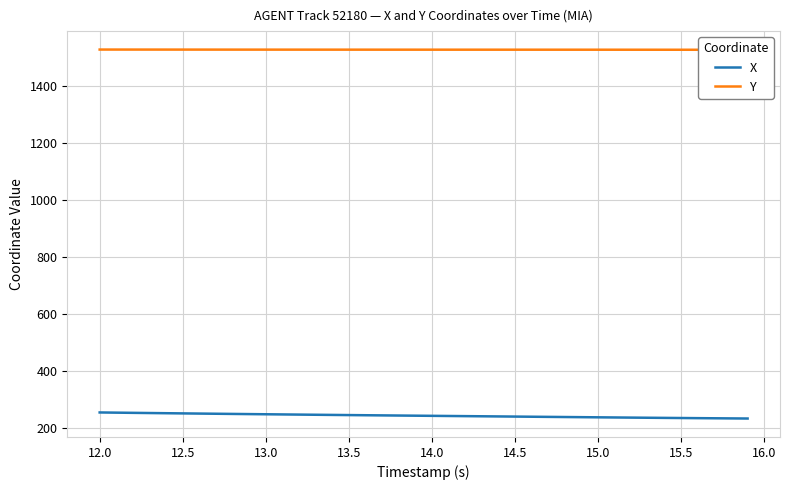

What is the value of the Y point at the 40th from the left?

1527.0